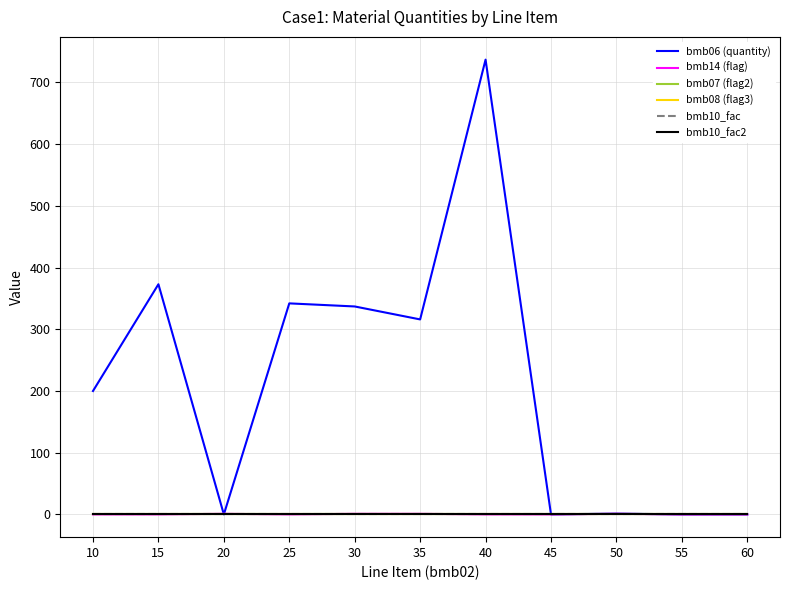

Does the chart have visible grid lines?

Yes